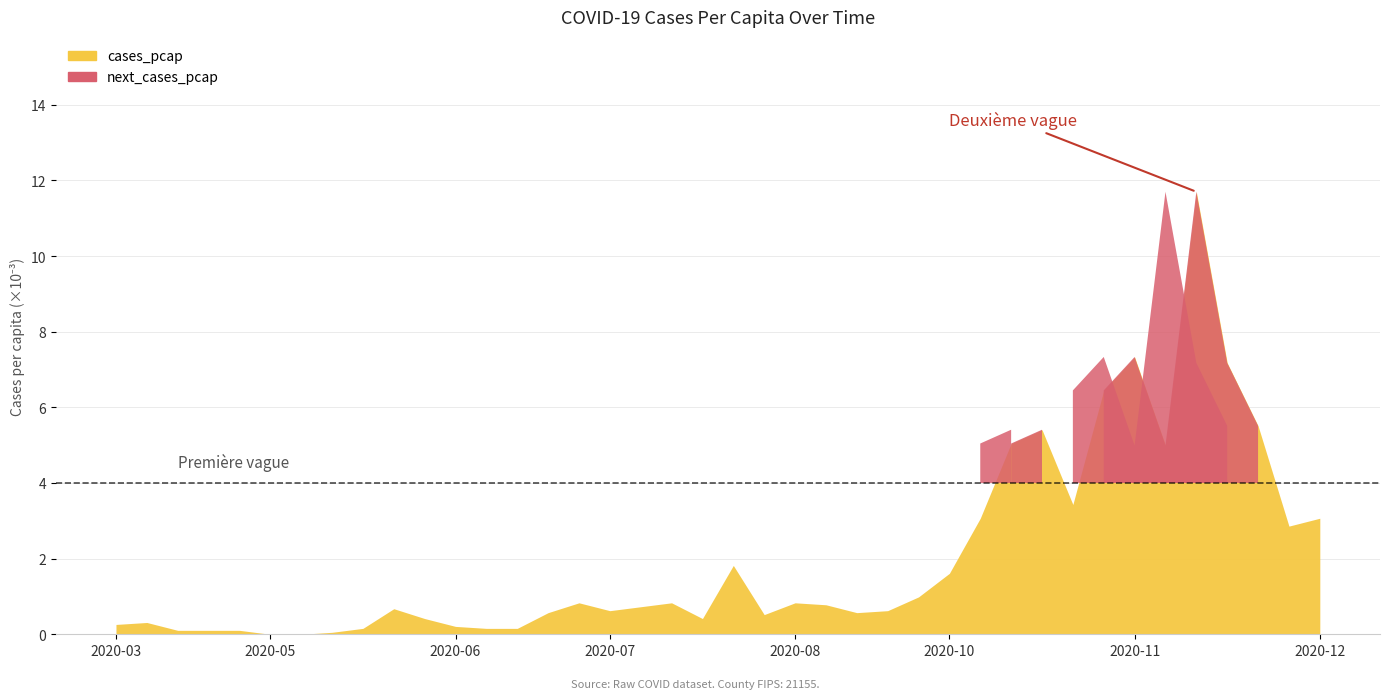

How many positive values does the next_cases_pcap series have?

38